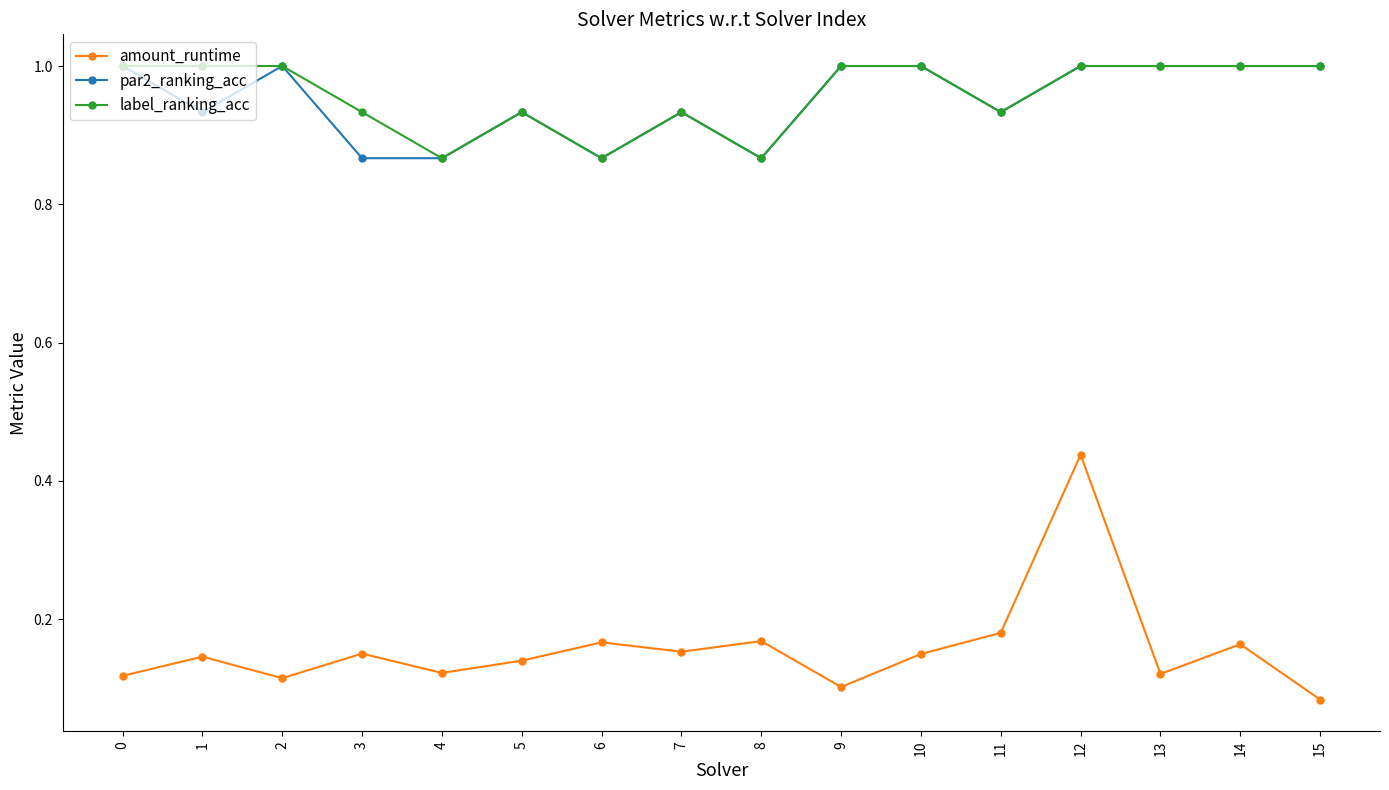

True or false: amount_runtime and label_ranking_acc cross at least once.

False